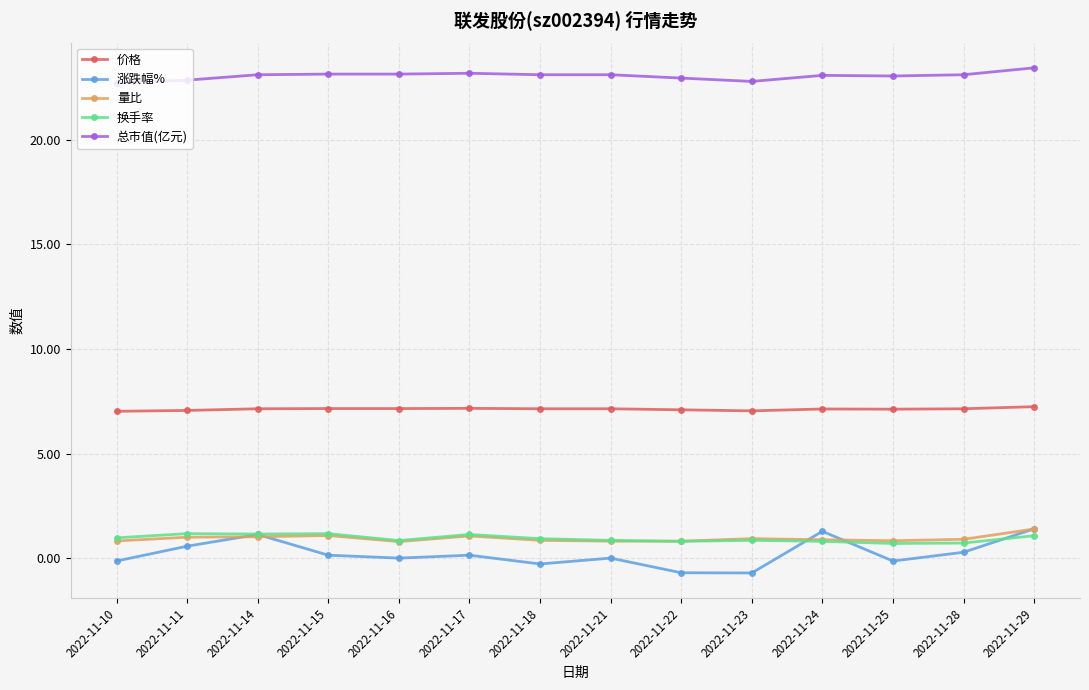

What is the average value of the 总市值(亿元) series?

23.1